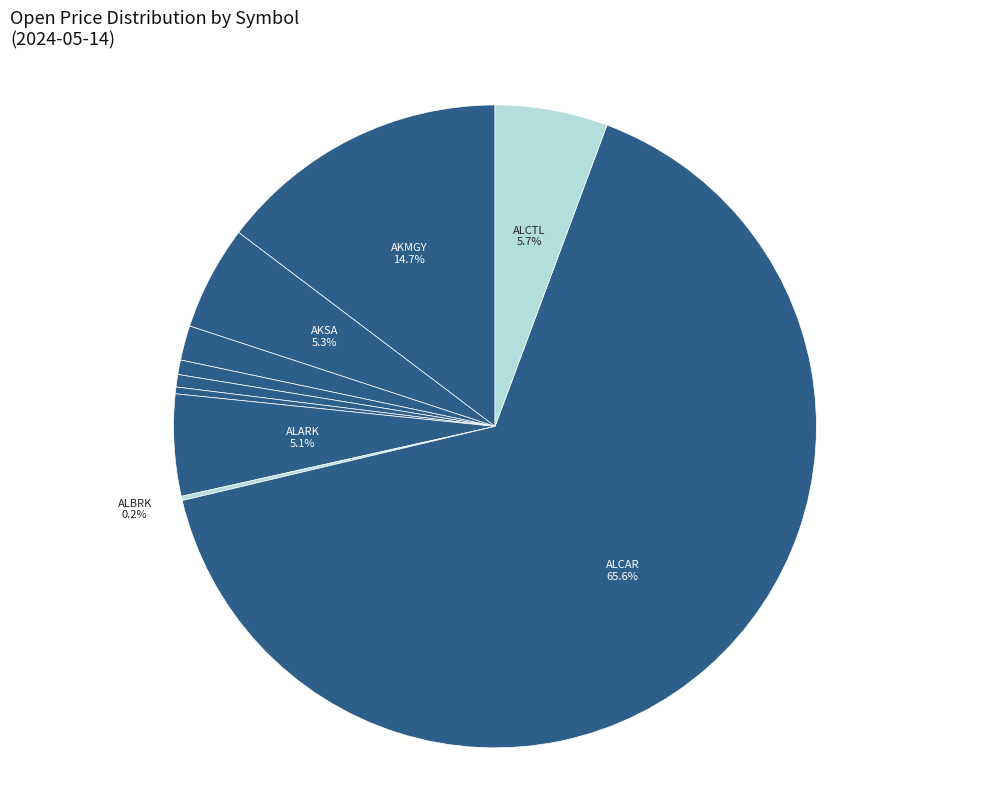

What is the majority slice?

BIST:ALCAR